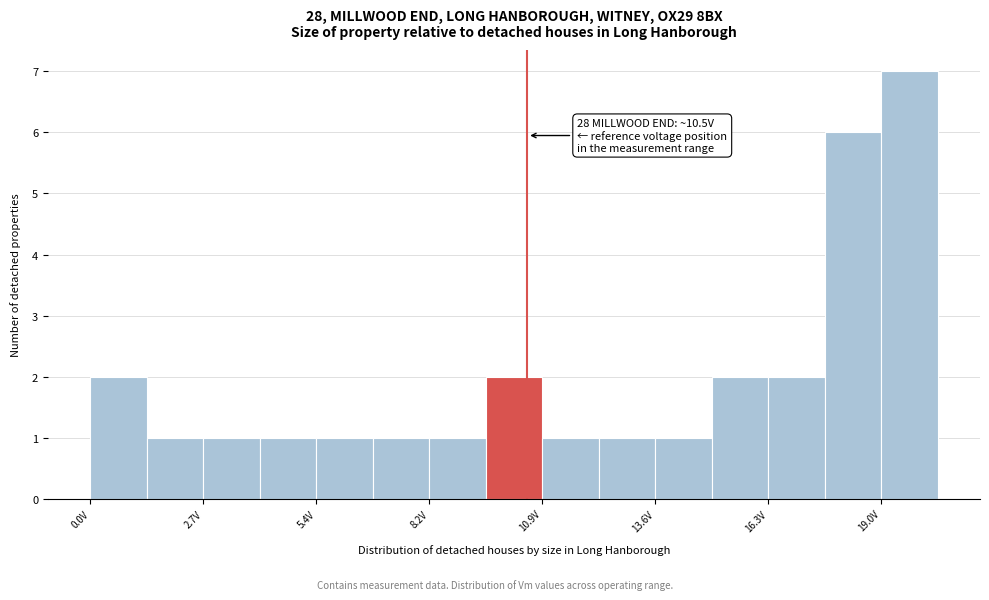

Around what value on the x-axis is the tallest bar? Give the approximate position of its centre, as read against the axis.

19.5